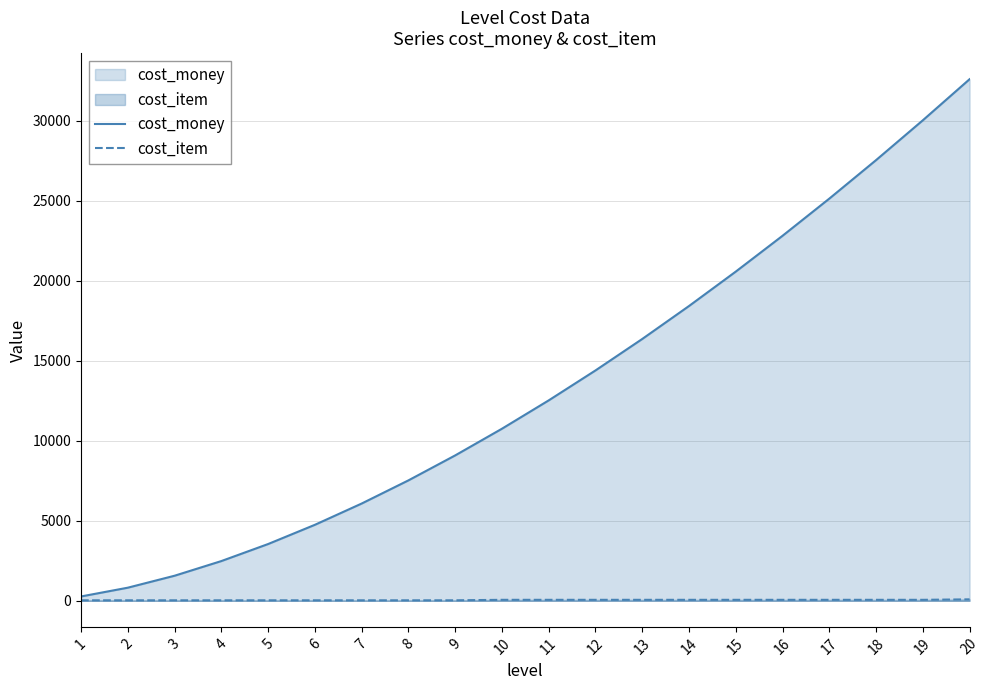

At which label is cost_money closest to 16427?

13